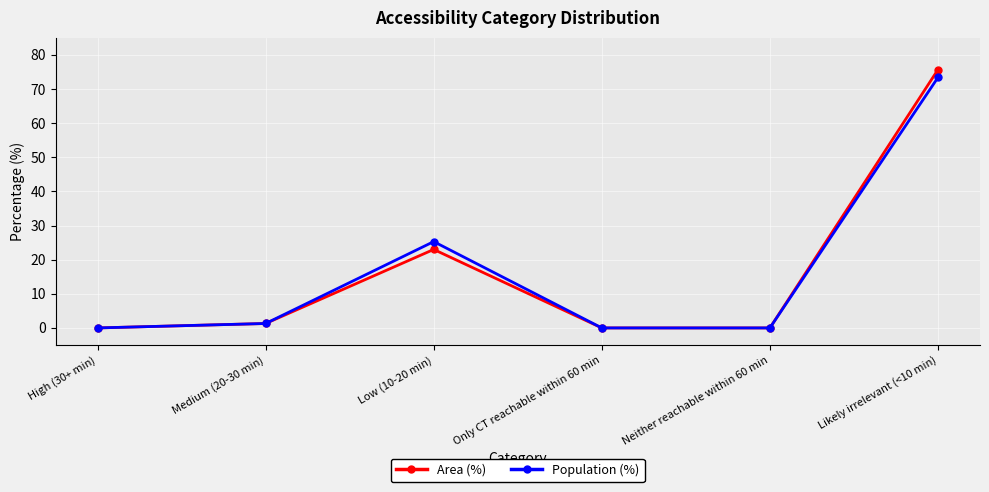

Reading left to right, extract all data points from this chart.

Area (%): 0.0	1.3	23.0	0.0	0.0	75.7
Population (%): 0.0	1.3	25.3	0.0	0.0	73.4